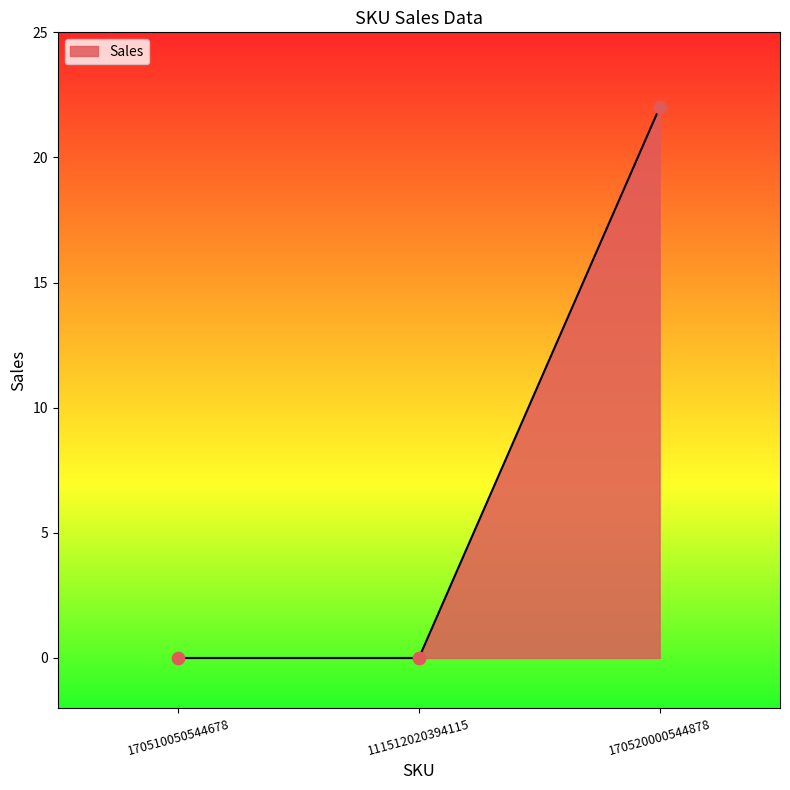

What is the change in value from 170510050544678 to 170520000544878?

+22